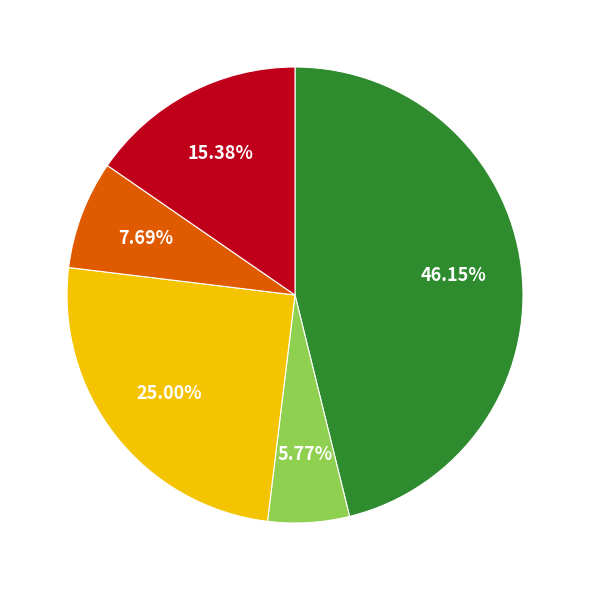

Does any single category account for the majority?

No